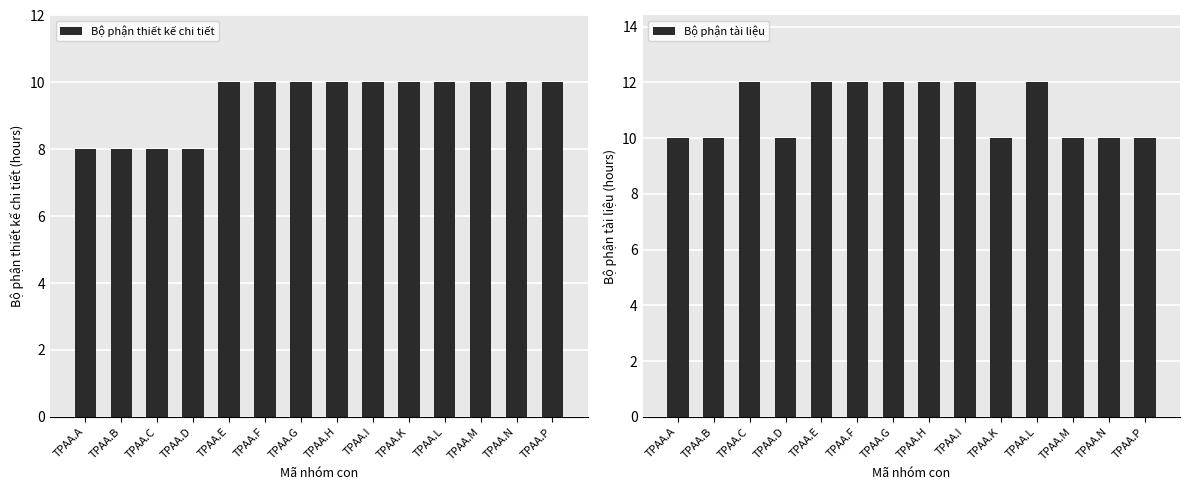

What is the greatest value displayed?

12